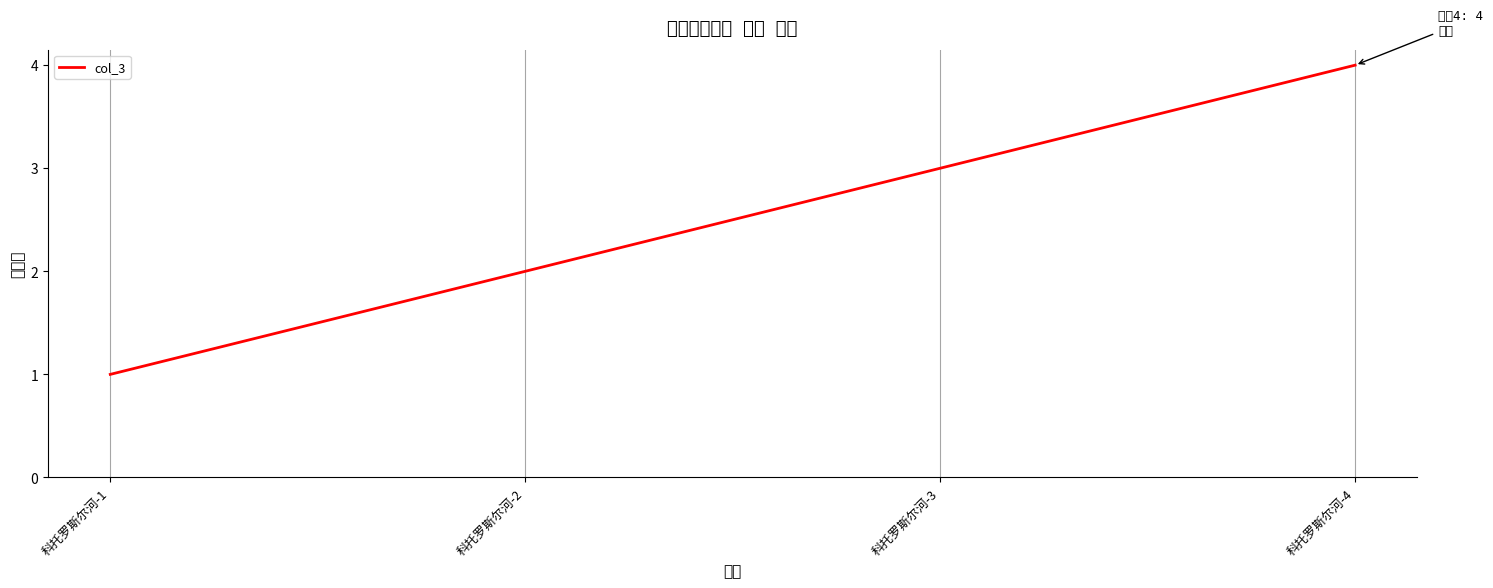

What is the ratio of the value at 科托罗斯尔河-1 to the value at 科托罗斯尔河-3?

0.3